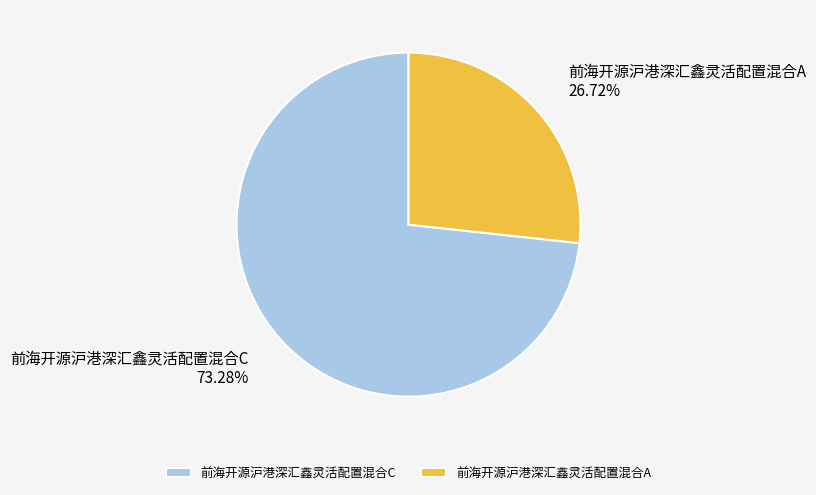

To the nearest percent, what is the difference between the largest and smallest slice percentages?

47%